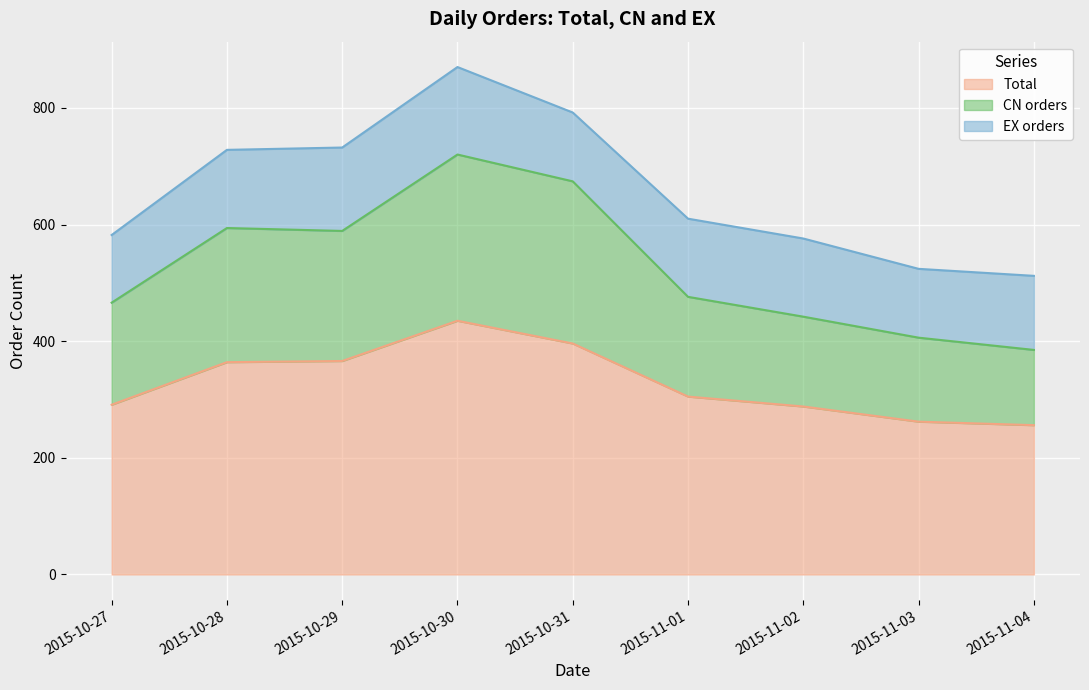

At which label is Total closest to 345?

2015-10-28